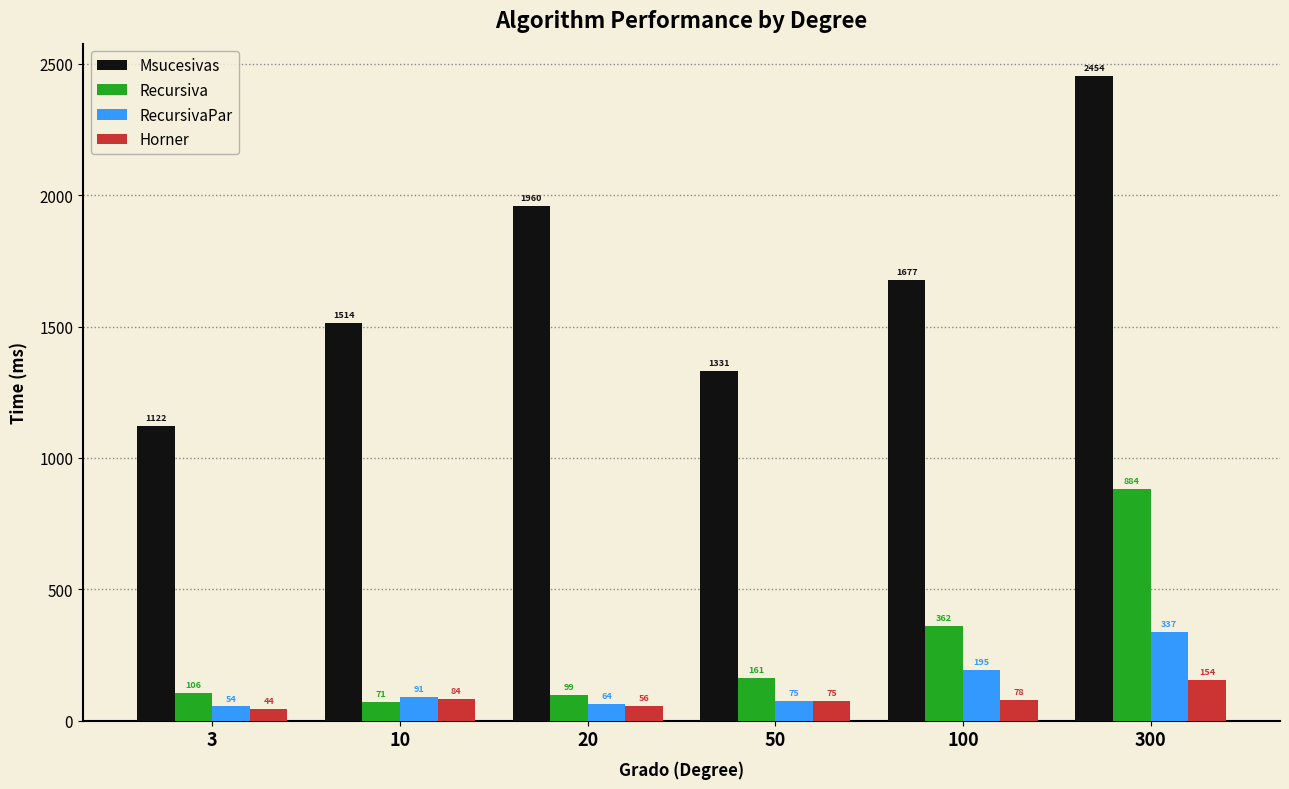

What is the average value of the Recursiva series?

280.5